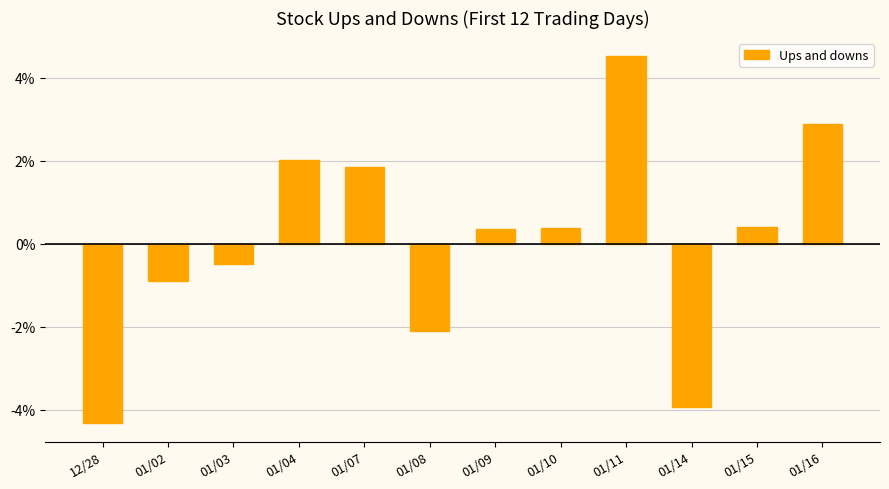

What is the greatest value displayed?

4.5